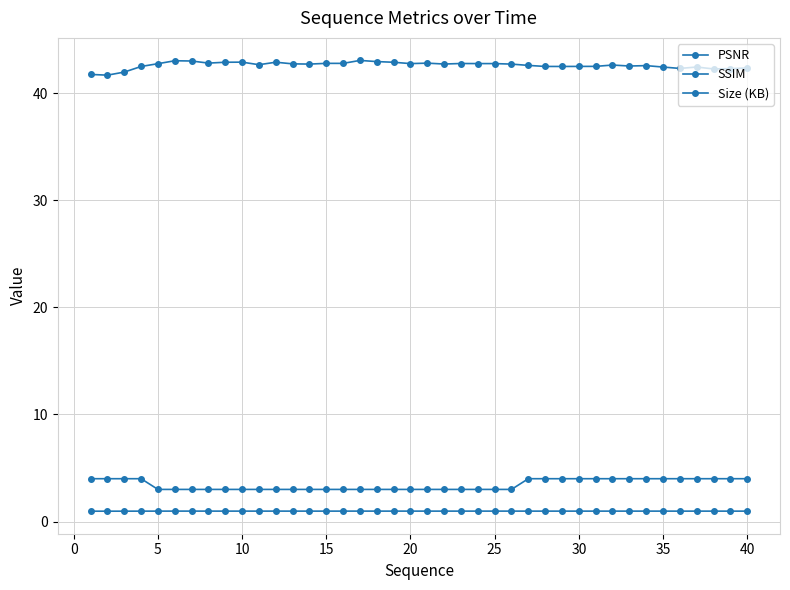

How many series are shown in this chart?

3